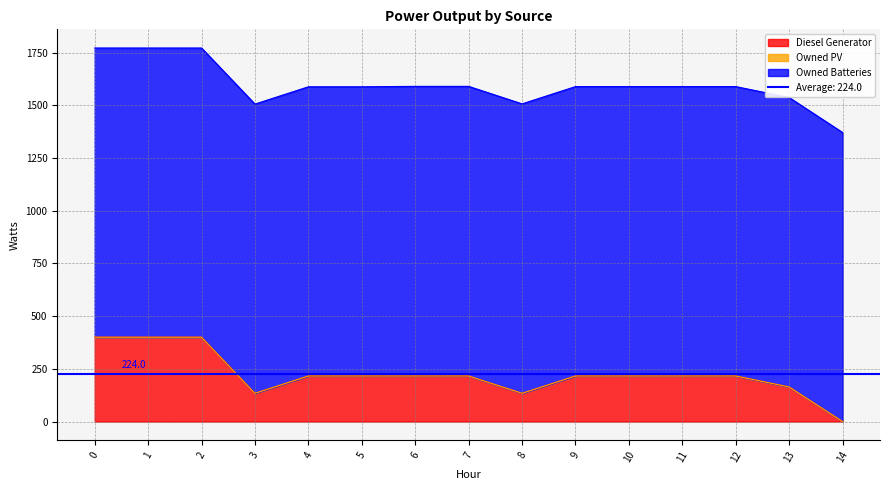

Which series has the largest total across all categories?

Owned Batteries